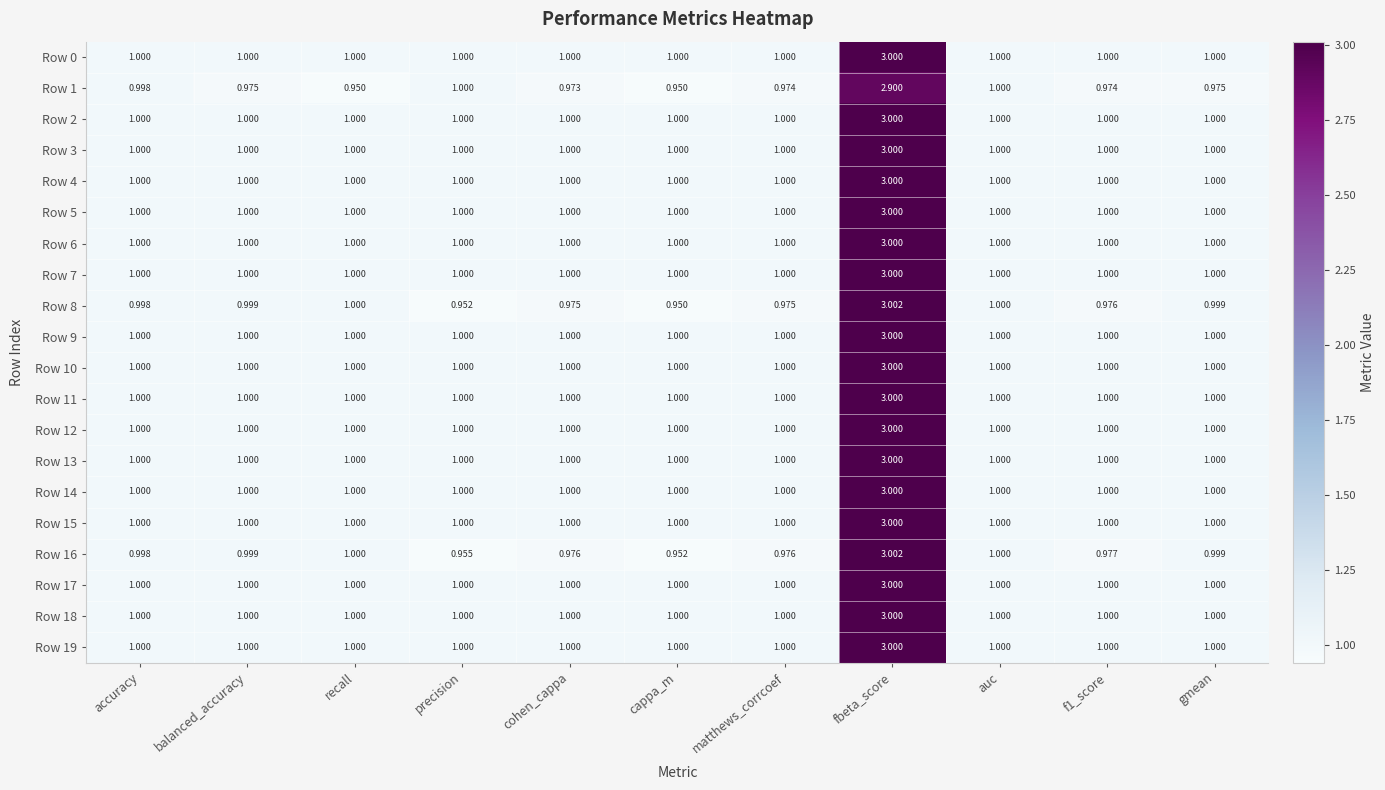

At which label does Row 5 reach its peak?

fbeta_score